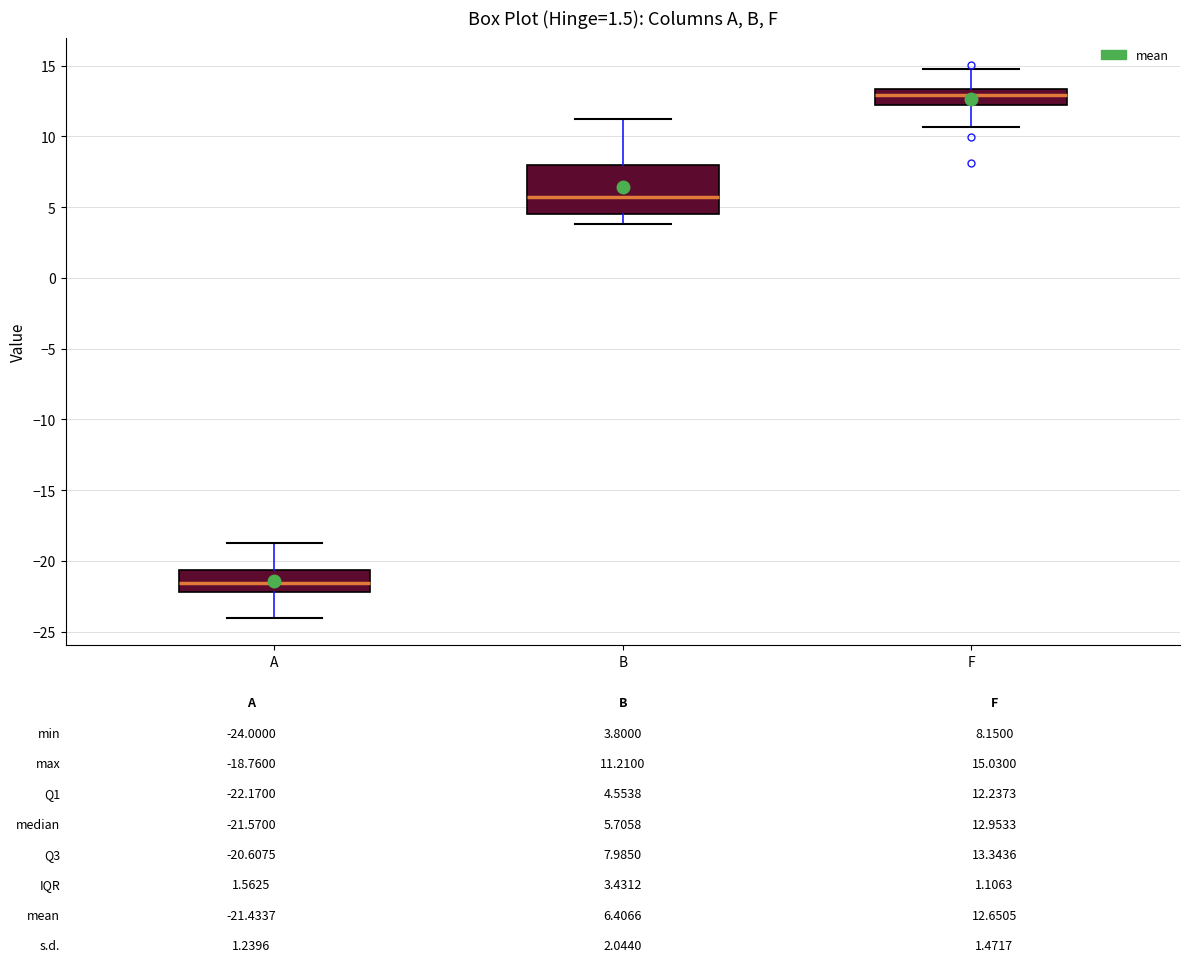

Comparing the boxes themselves (not the whiskers), which one is the tallest?

B